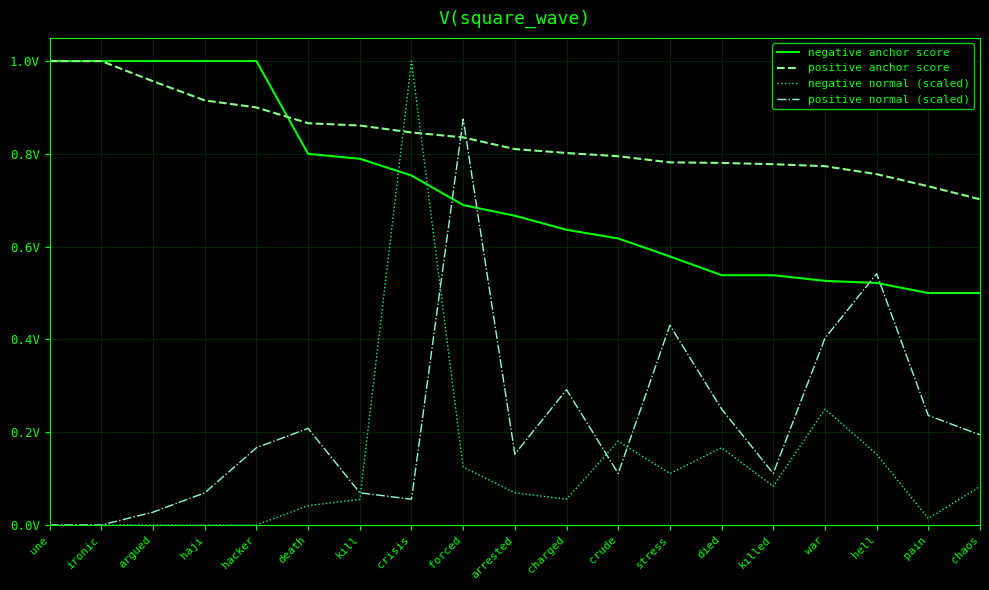

Does the chart display data point markers on the line(s)?

No